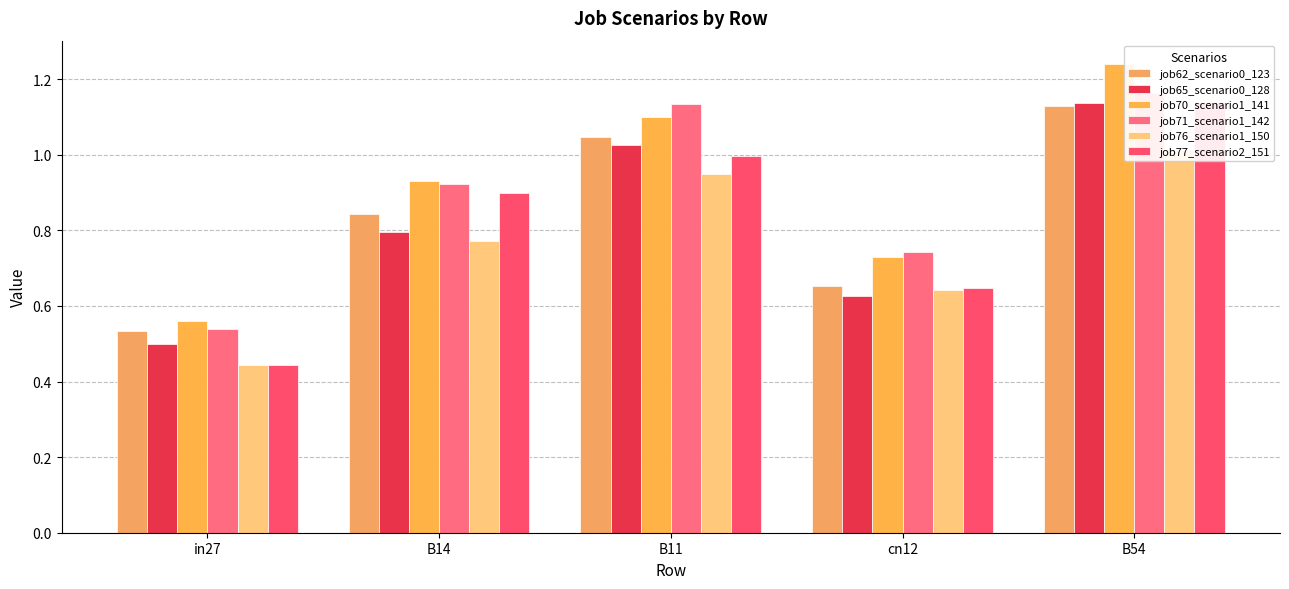

What is the label of the 3rd bar from the right?

B11